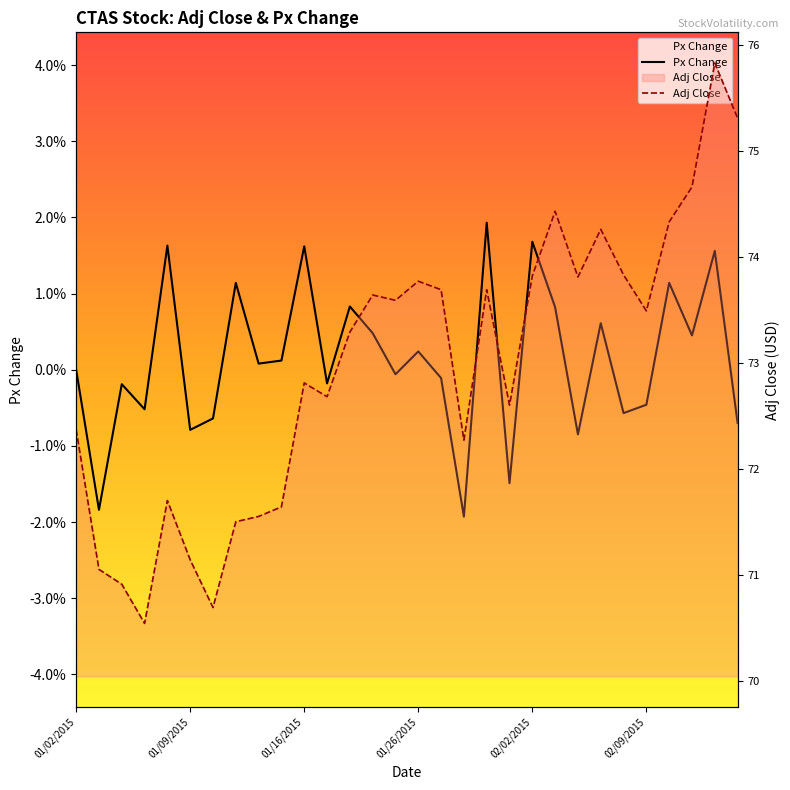

Is it true that Adj Close equals 38.8 at 01/02/2015?

False